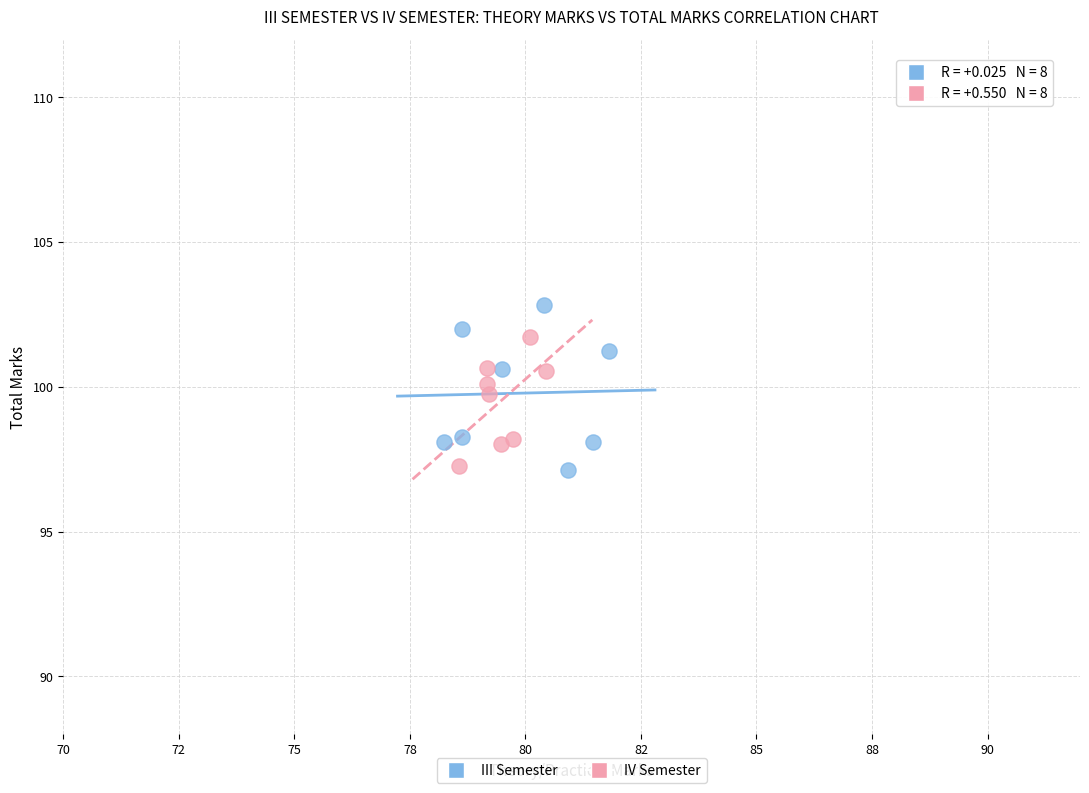

Which series reaches the maximum Y coordinate?

III Semester